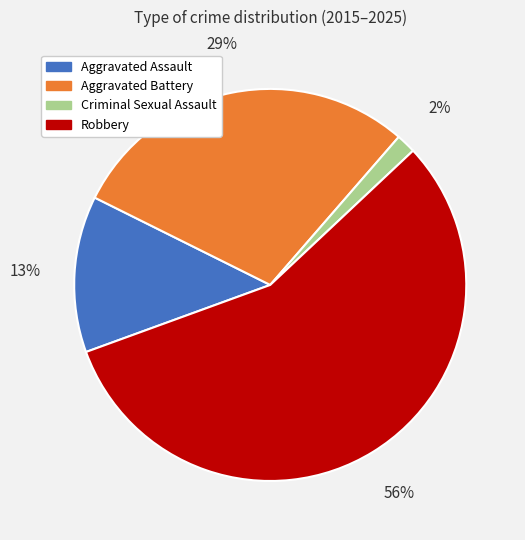

Is there a majority slice in this chart?

Yes